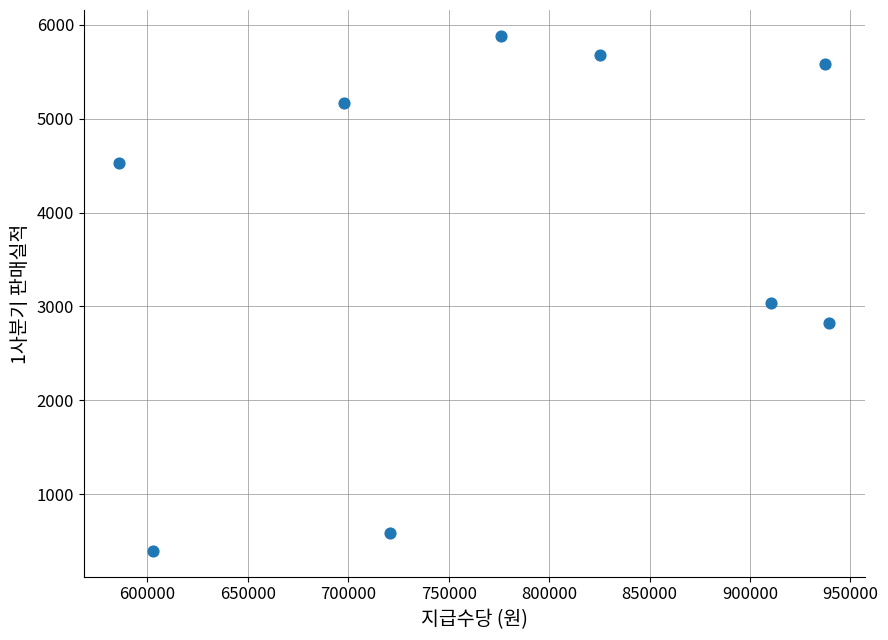

What Y value in the scatter plot is closest to 3139?

3036